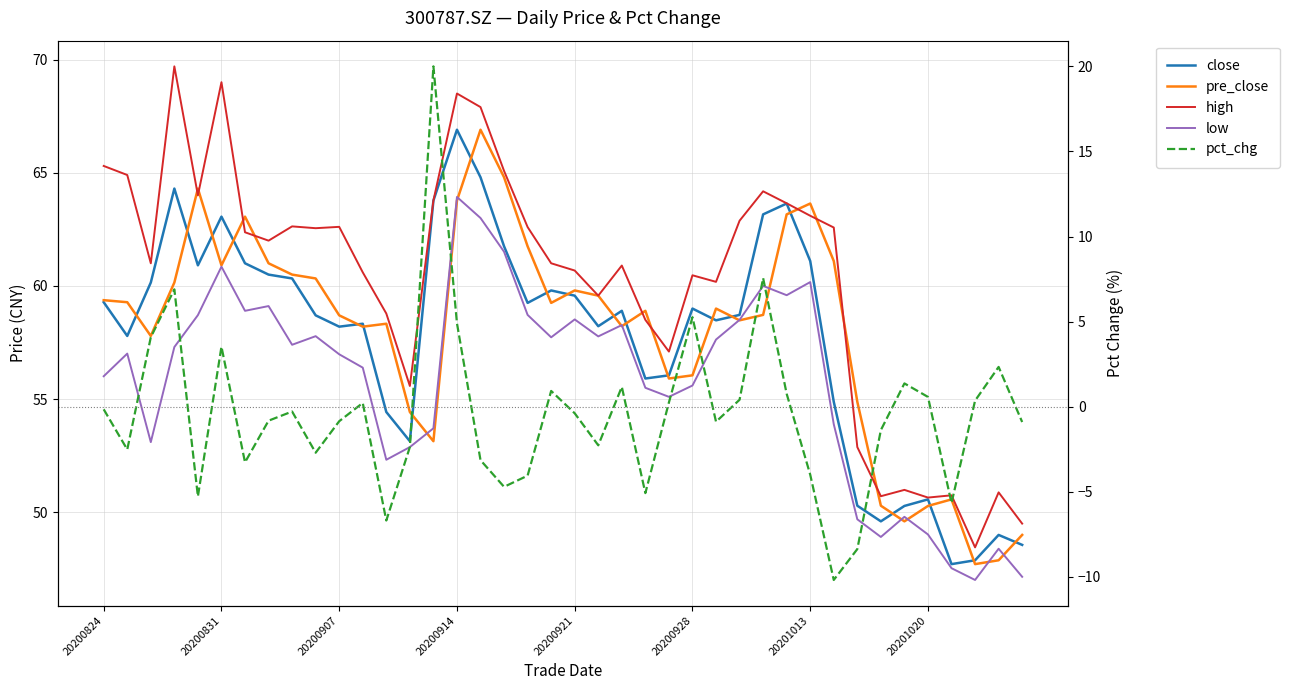

Rank the series at 18 from lowest to highest value.

pct_chg, low, close, pre_close, high